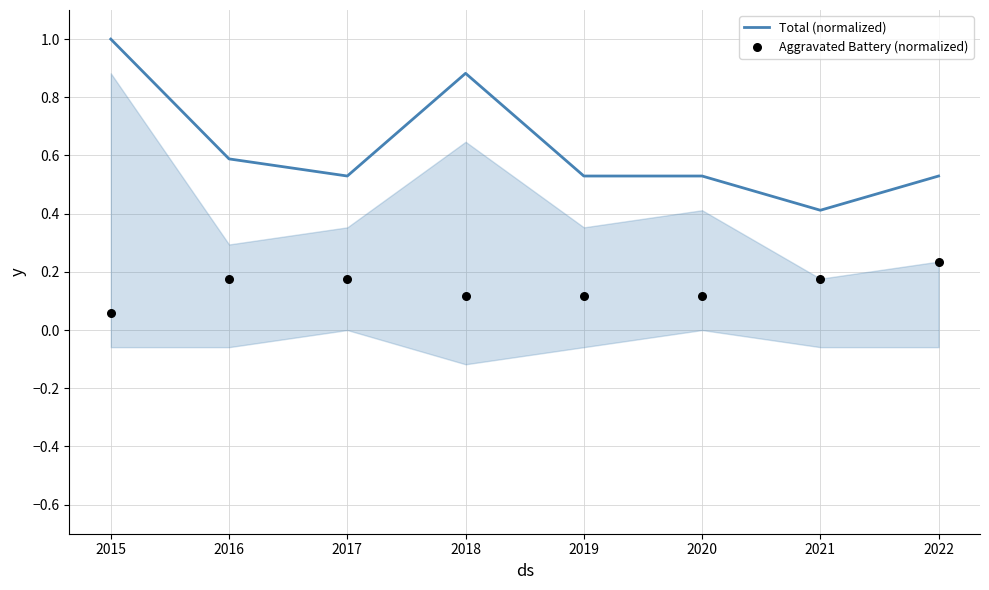

Which series has the largest Y range (max minus min)?

Total (normalized)